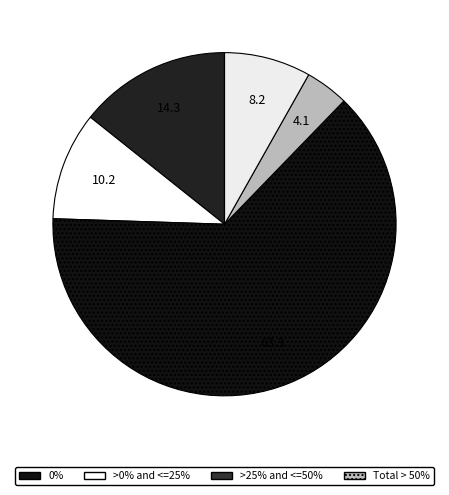

To the nearest percent, what is the difference between the largest and smallest slice percentages?

63%